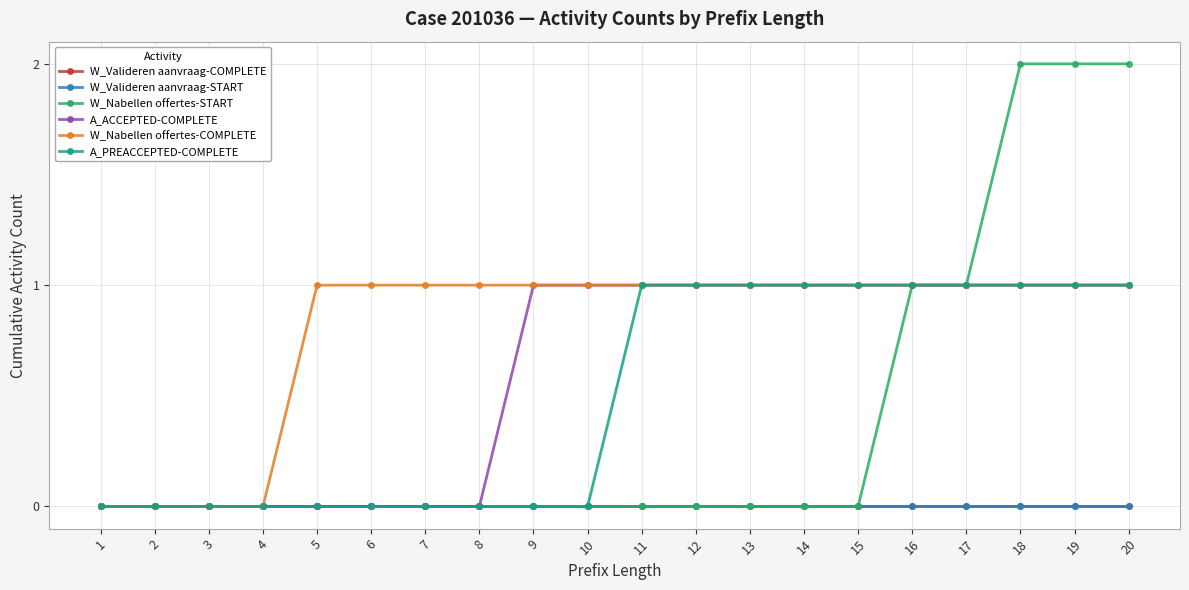

Where is W_Nabellen offertes-START nearest to the value 1?

16